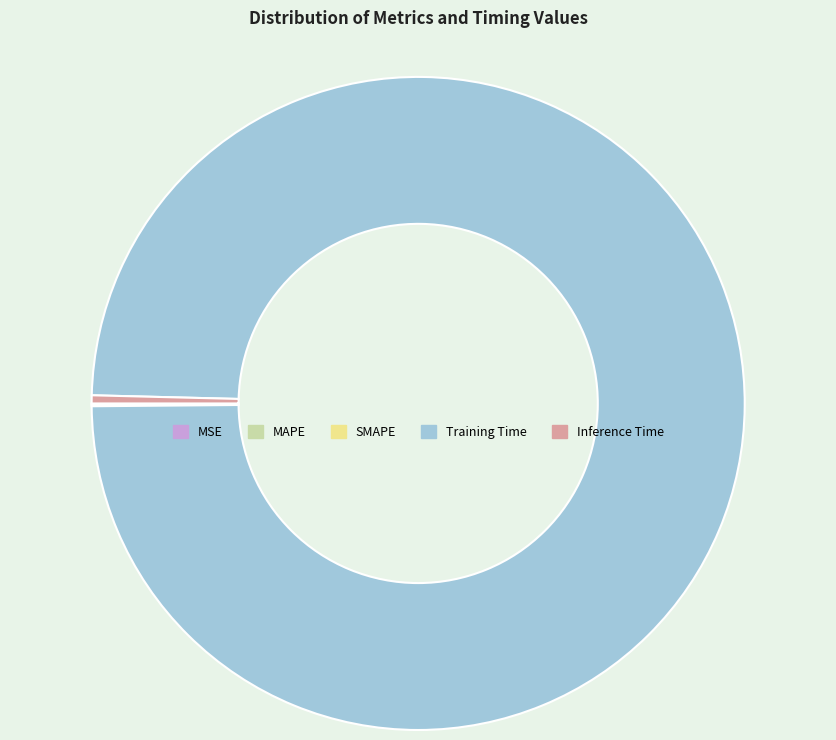

Which category has the biggest portion of the pie?

Training Time